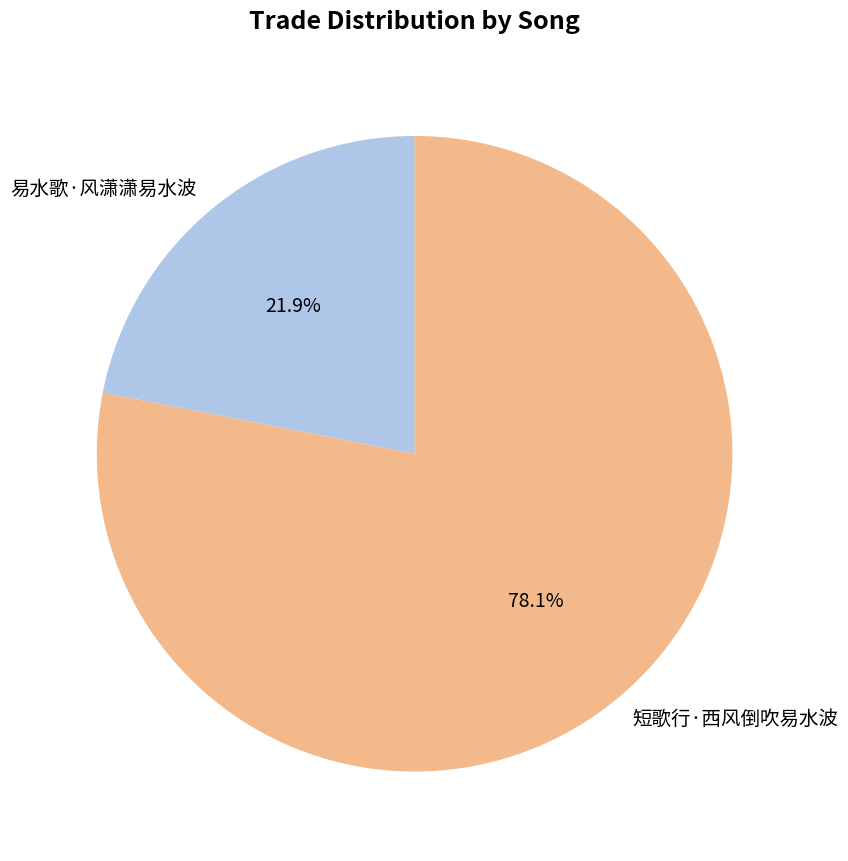

To the nearest percent, what is the difference between the 易水歌·风潇潇易水波 and 短歌行·西风倒吹易水波 slice percentages?

56%